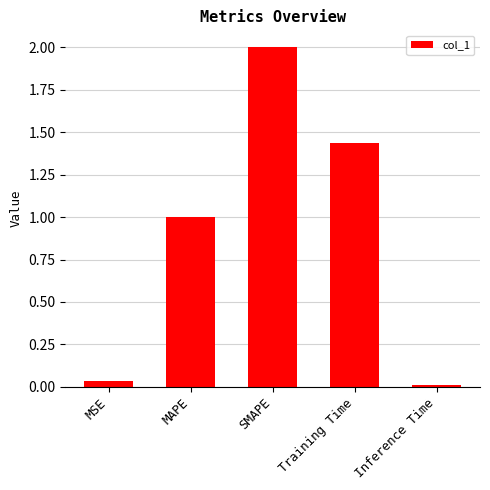

How many values exceed 1?

3